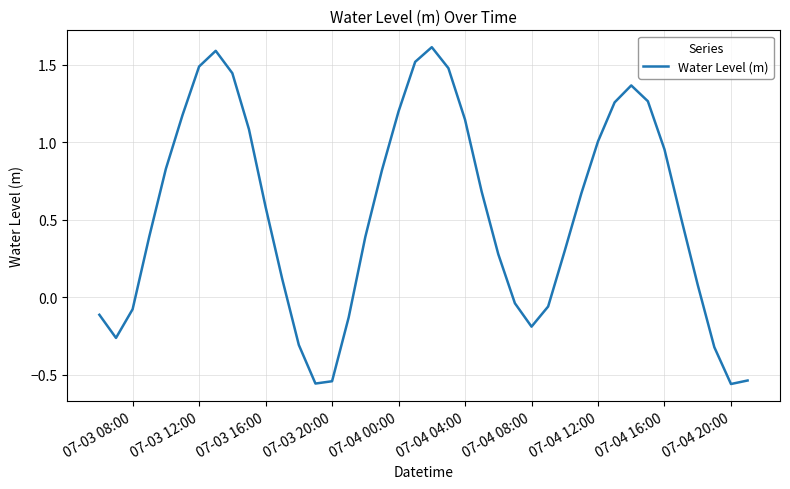

What is the greatest value displayed?

1.6